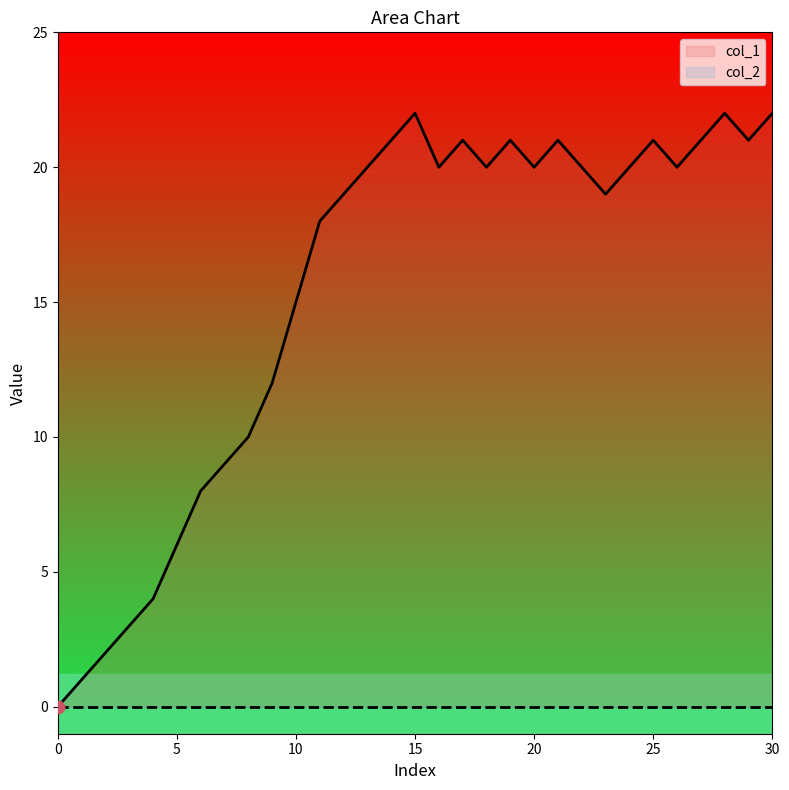

What is the change in value from 9 to 19?

+9